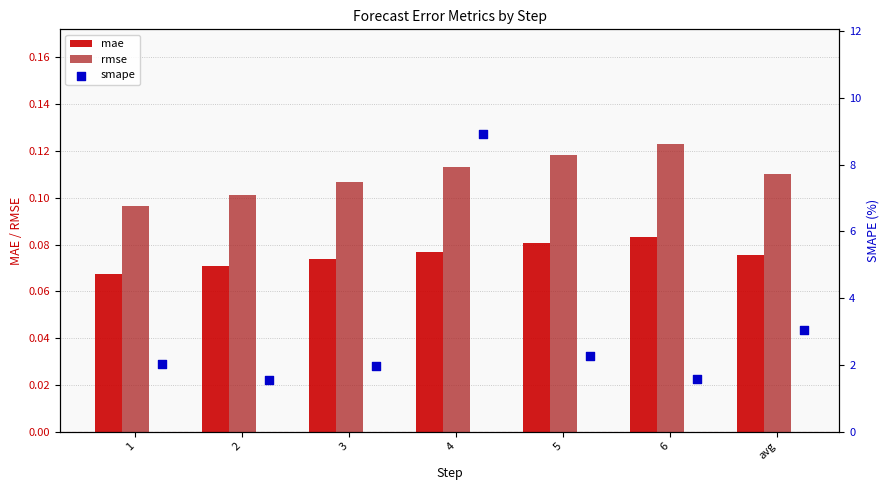

How many mae values are between 0 and 1?

7